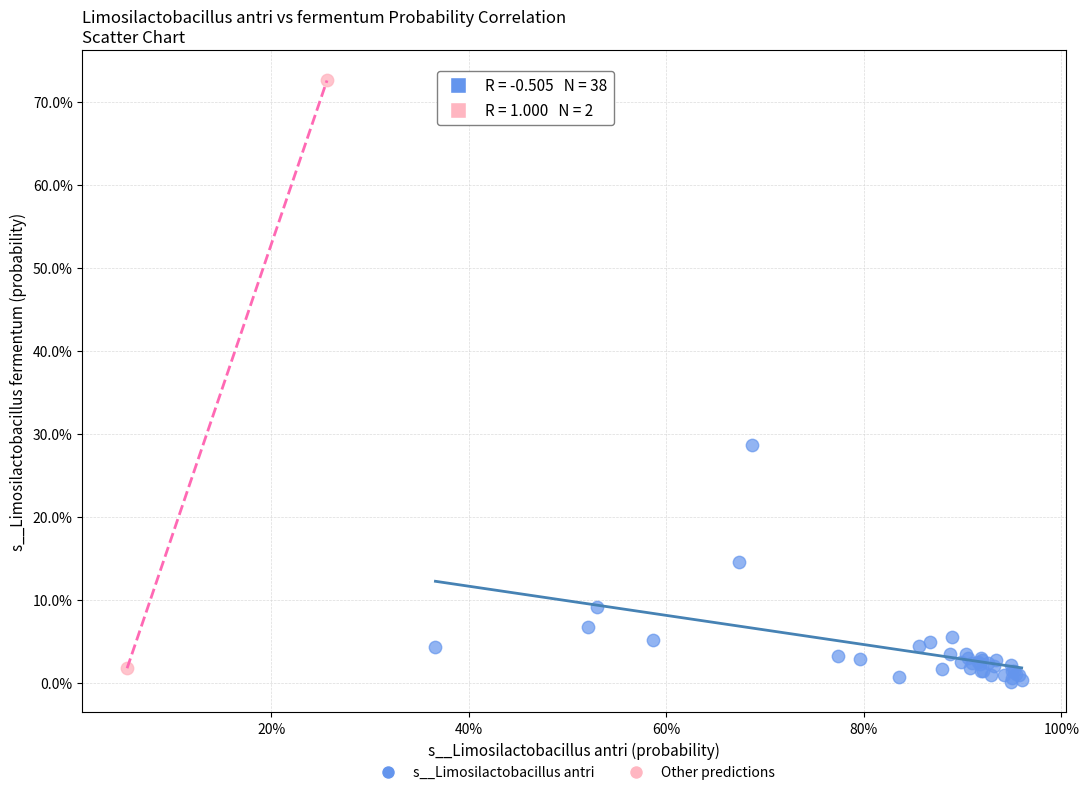

Which series reaches the maximum Y coordinate?

Other predictions